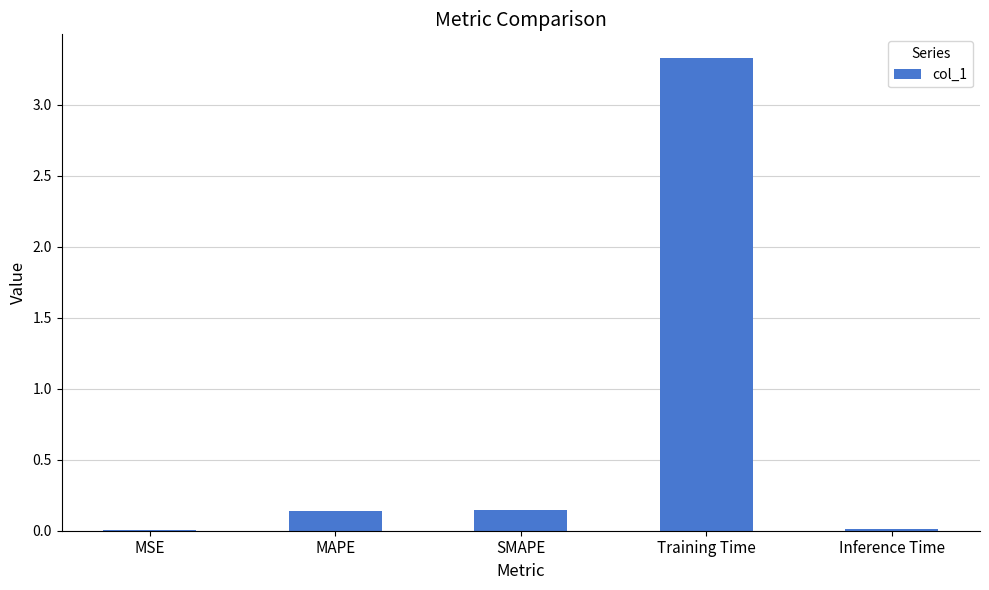

What is the average value?

0.7